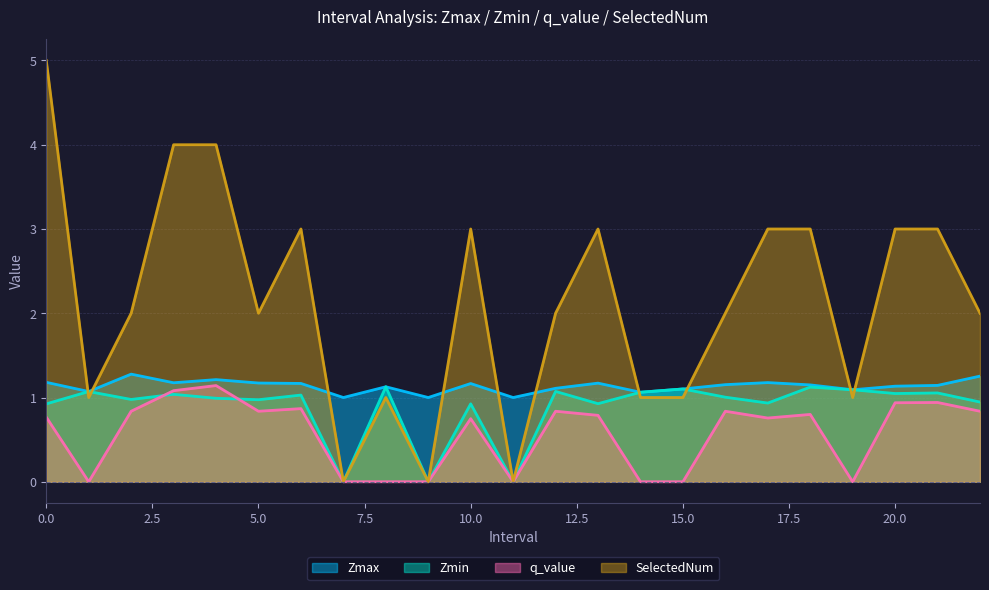

At which label does Zmax reach its minimum?

7.0